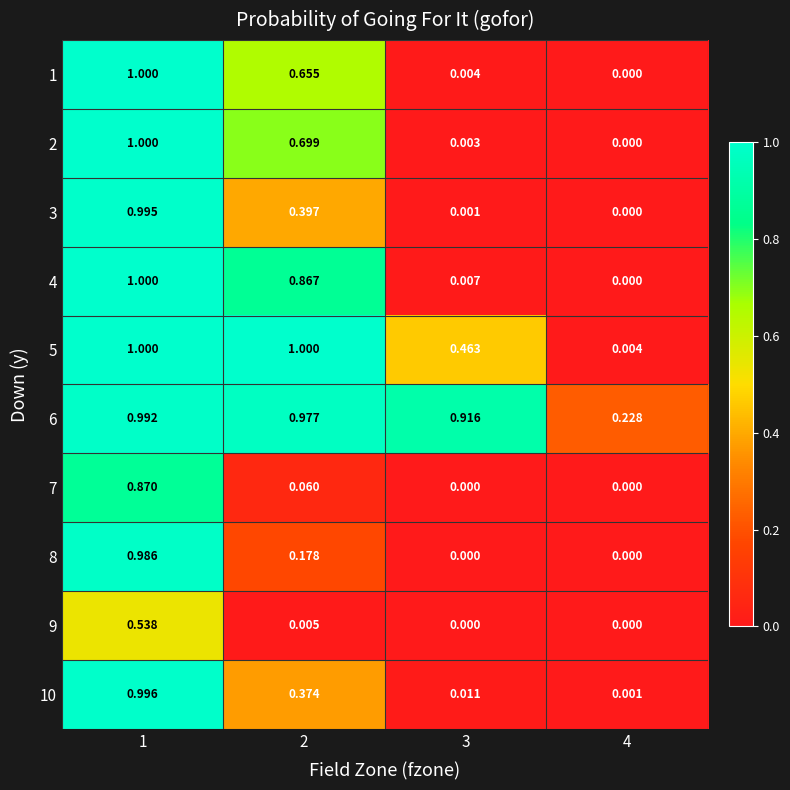

Is the value of 7 at 4 greater than the value of 10 at 2?

No